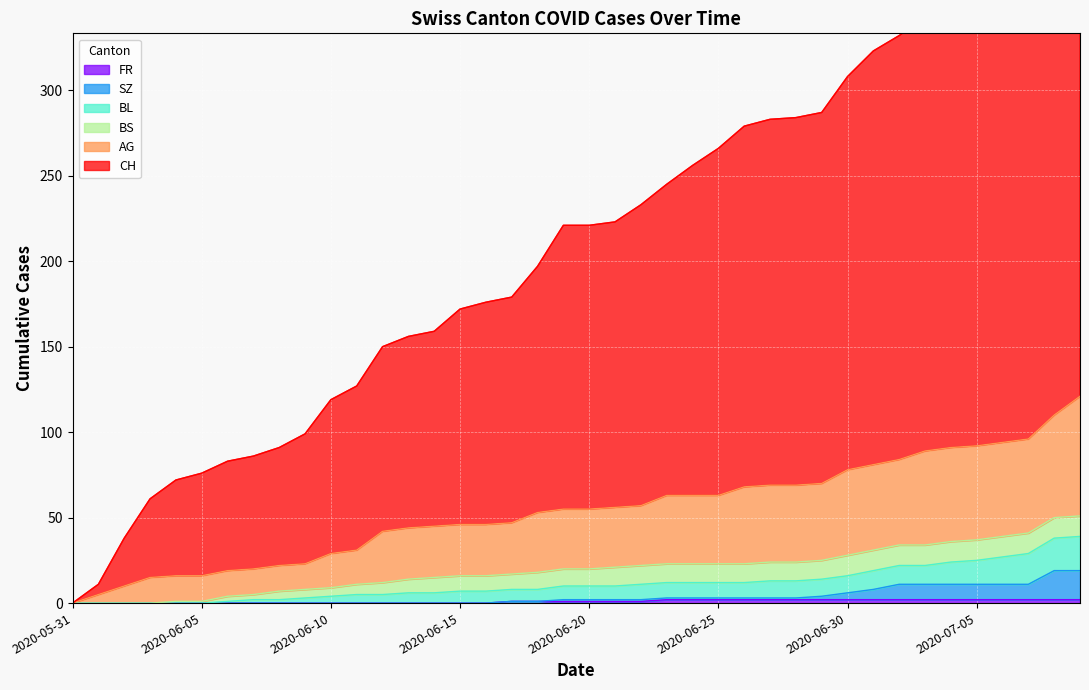

Is it true that FR equals 2 at 2020-06-30?

True